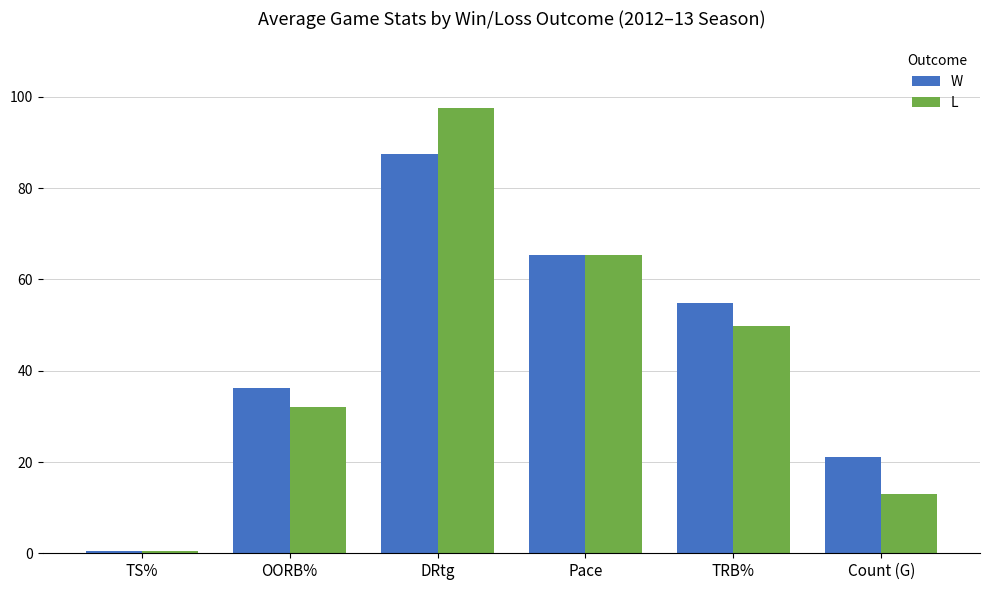

List the labels in order of L value, largest first.

DRtg, Pace, TRB%, OORB%, Count (G), TS%